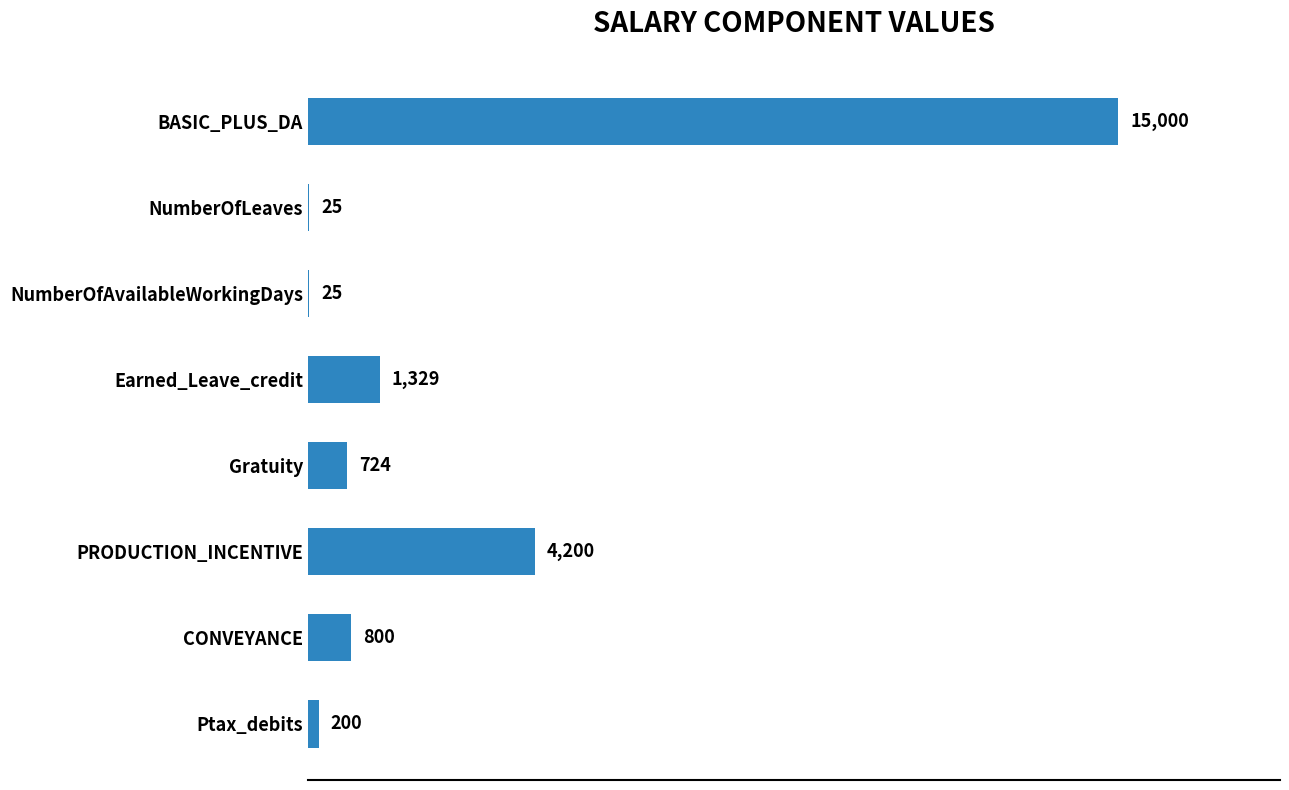

True or false: the data shows 4736 at BASIC_PLUS_DA.

False